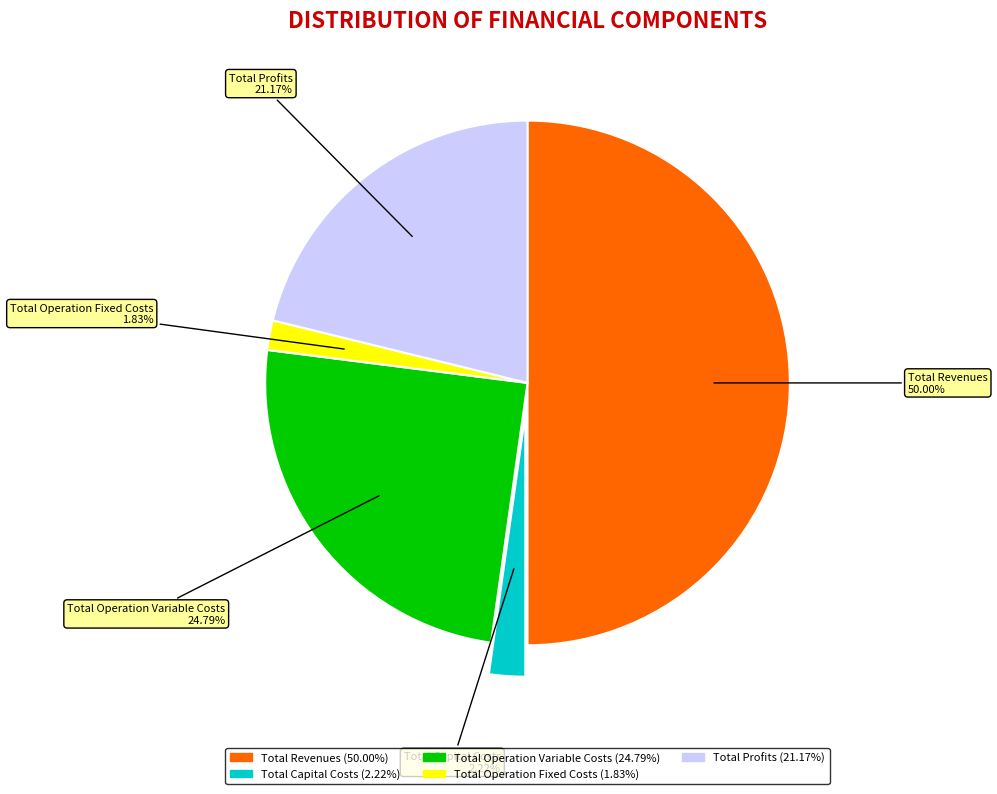

Which category has the biggest portion of the pie?

Total Revenues